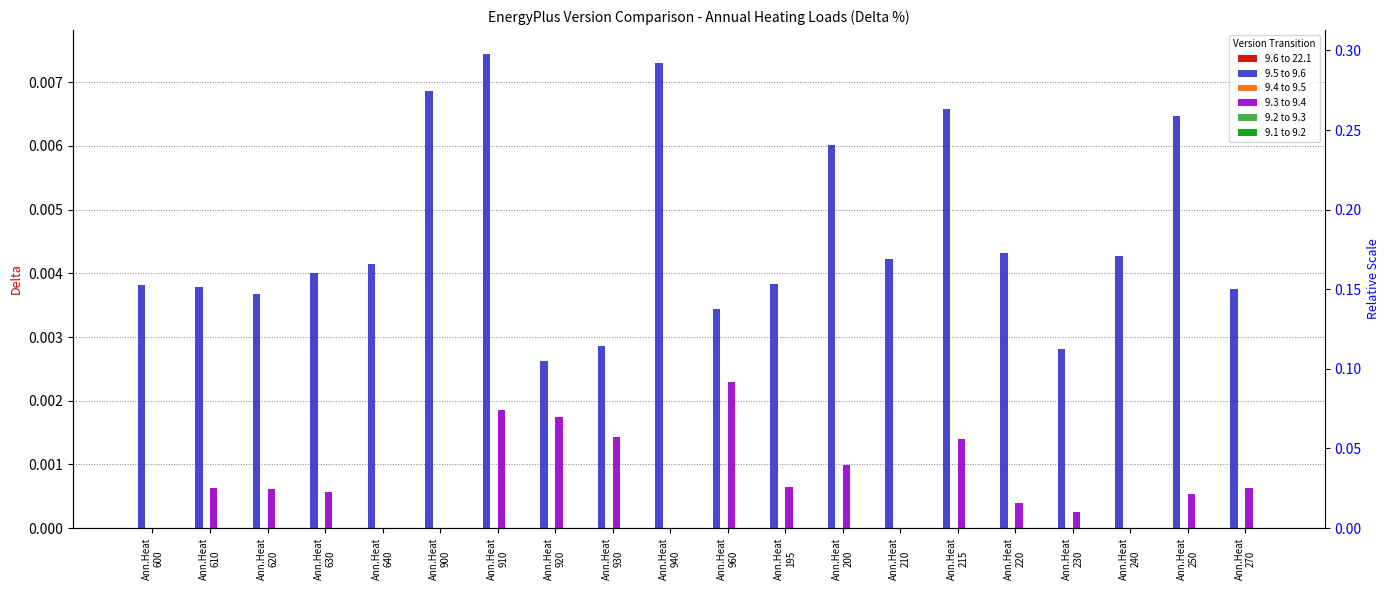

What are all the series names shown in the legend?

9.6 to 22.1, 9.5 to 9.6, 9.4 to 9.5, 9.3 to 9.4, 9.2 to 9.3, 9.1 to 9.2